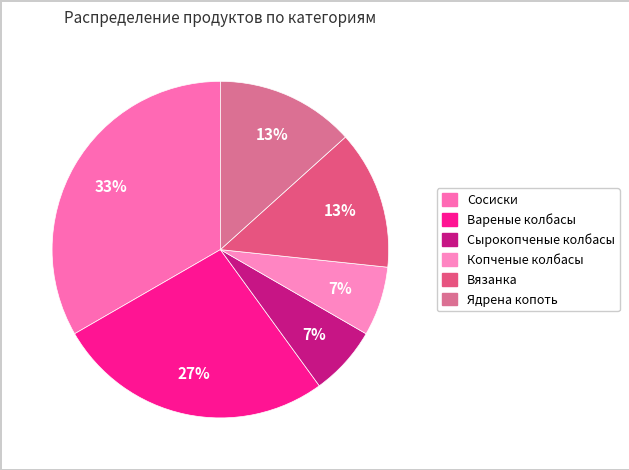

Does any single category account for the majority?

No